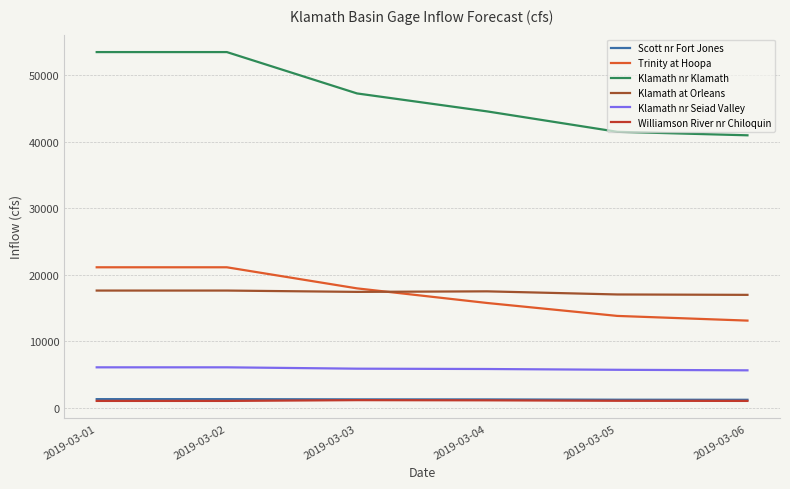

What is the difference between the maximum and minimum values in the Scott nr Fort Jones series?

98.0